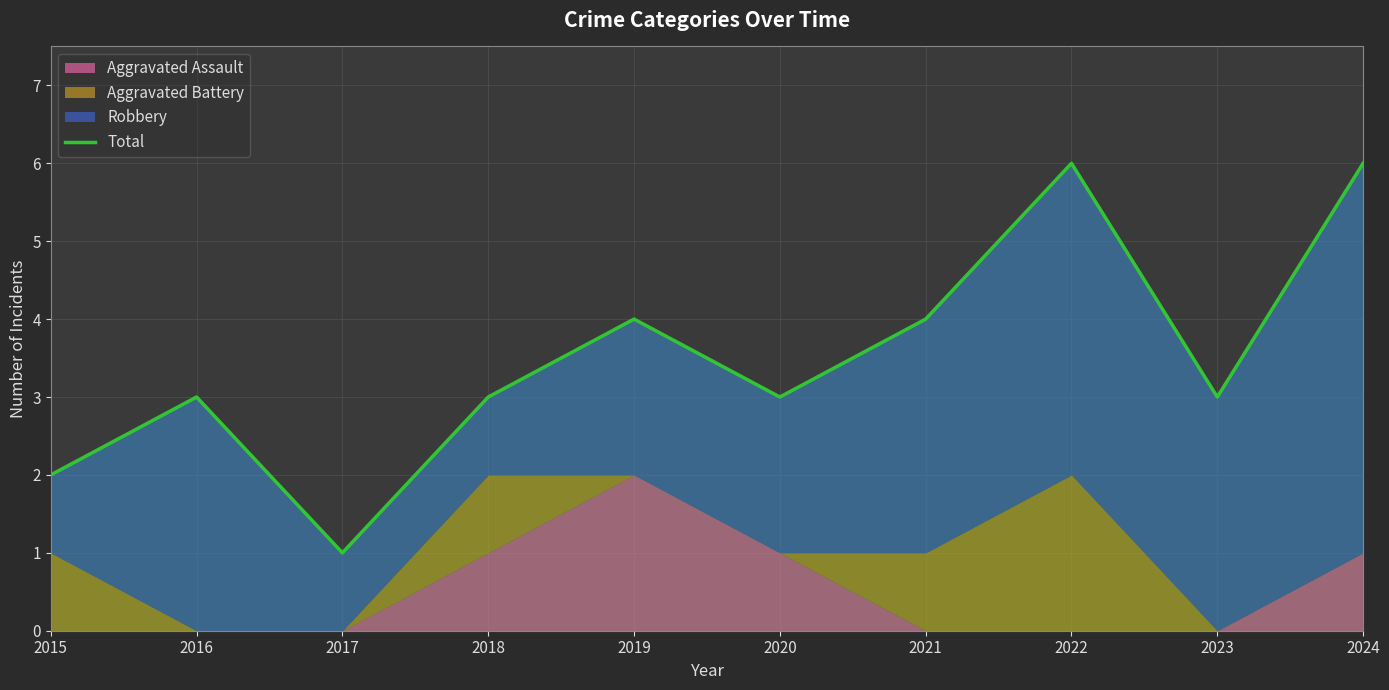

Which label corresponds to the smallest value in the chart?

2017